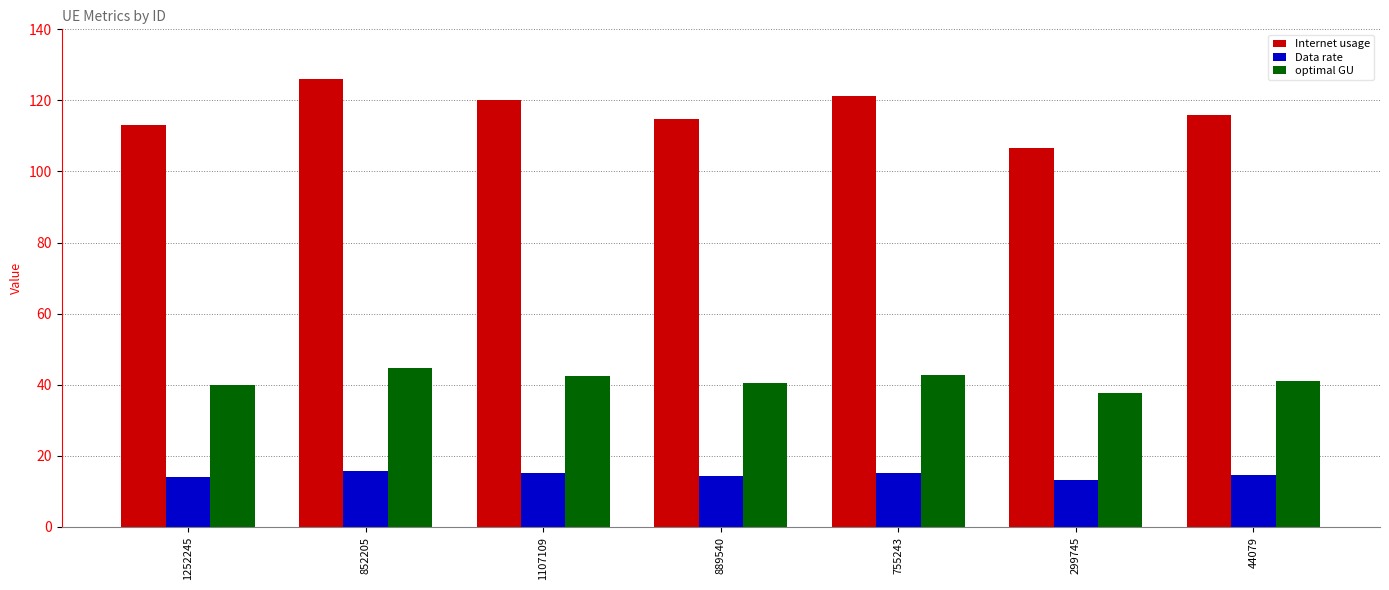

What is the difference between the maximum and minimum values in the optimal GU series?

6.9